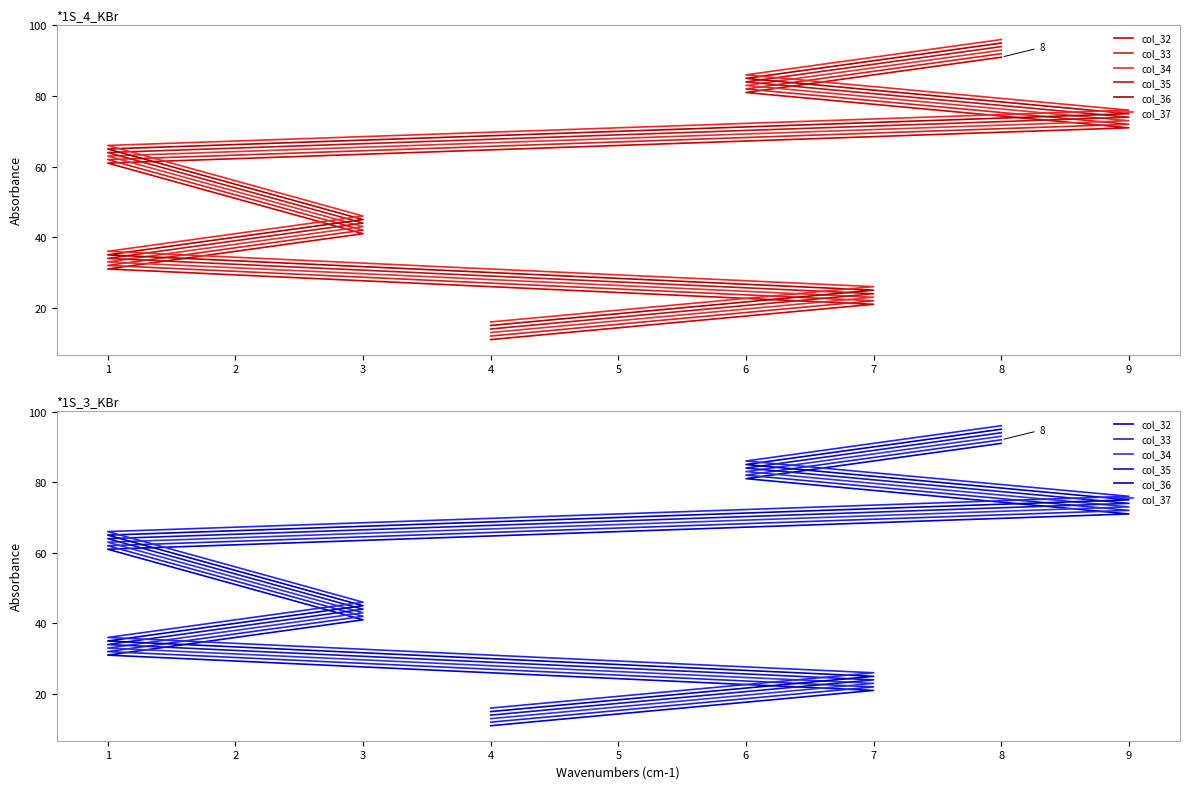

Which series has the largest total across all categories?

col_37